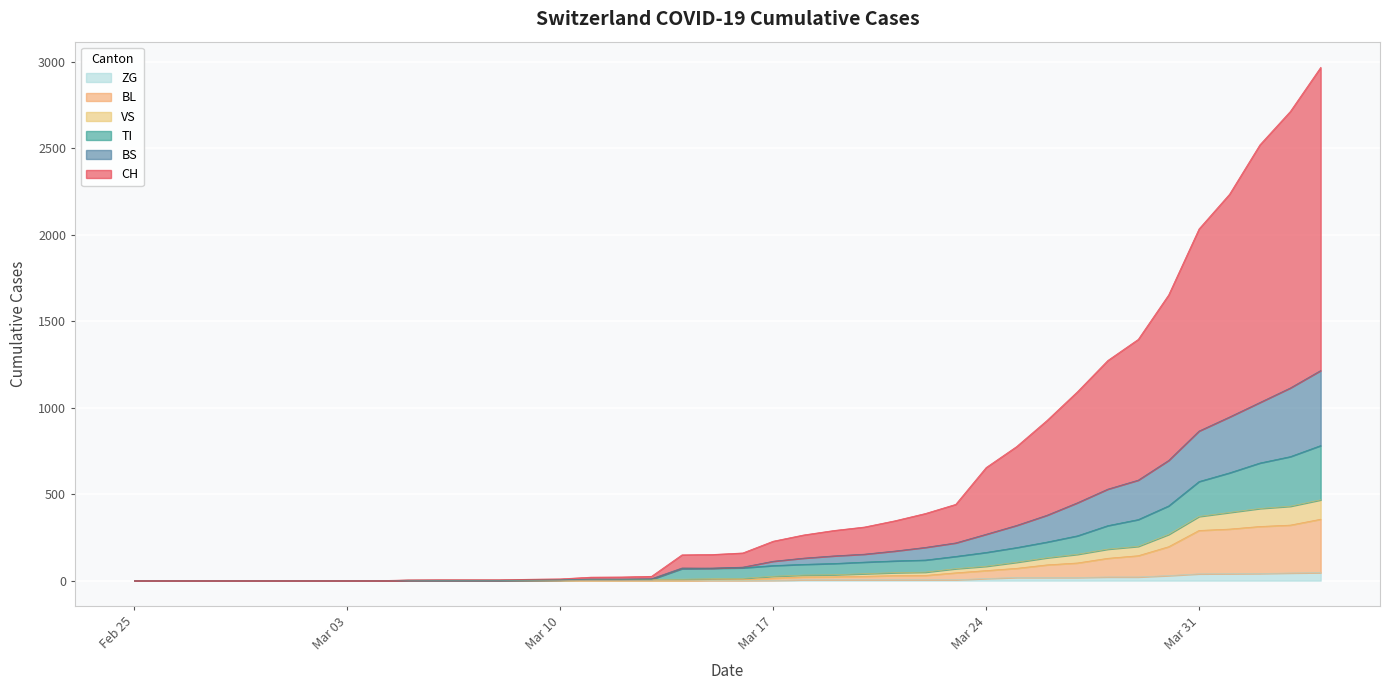

True or false: BL and BS intersect in this chart.

False